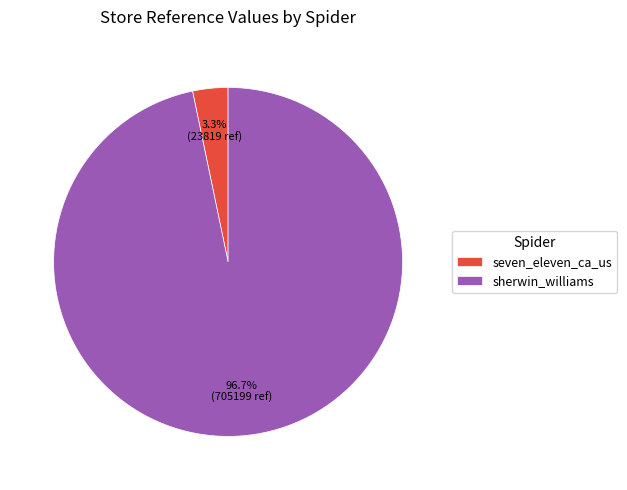

Between seven_eleven_ca_us and sherwin_williams, which is larger?

sherwin_williams